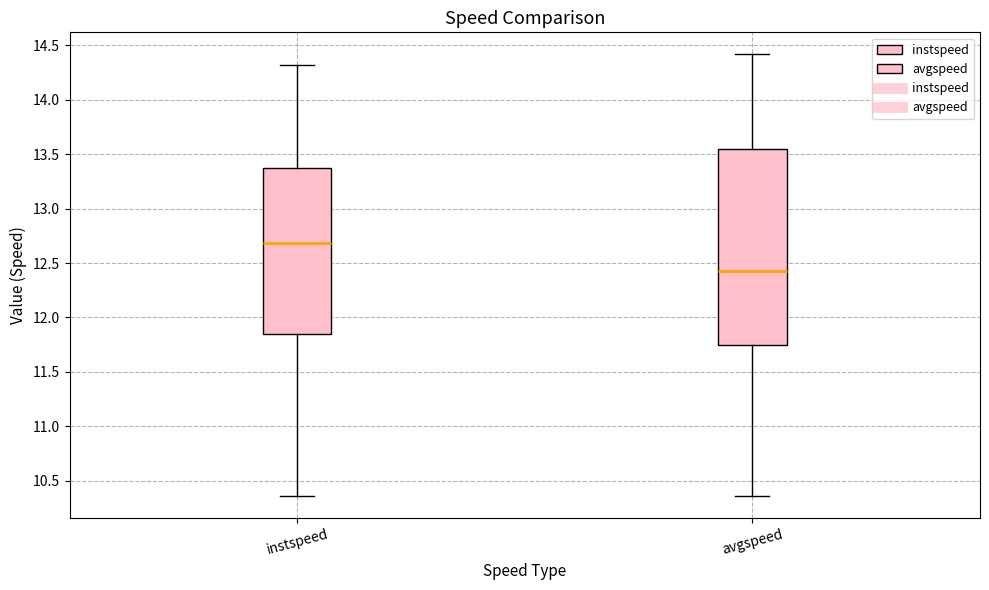

Where is the upper edge of the box for avgspeed on the y-axis? The values are not printed on the chart, so give them approximately, as read against the axis.

13.55